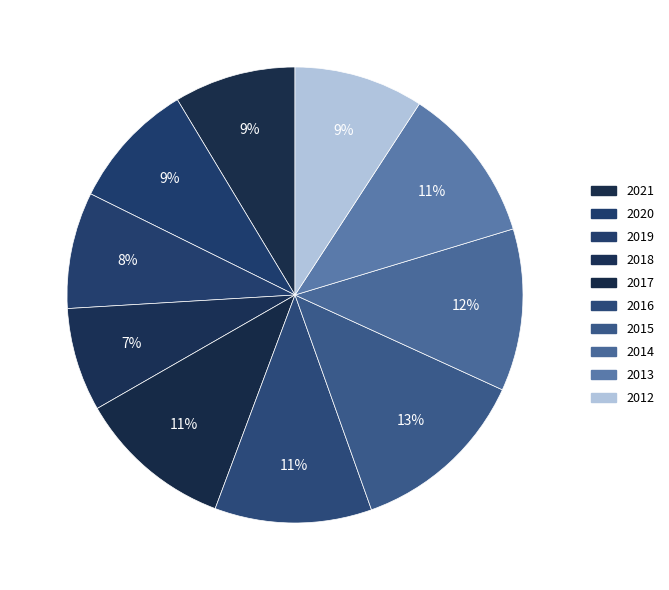

Rank the categories by value from lowest to highest.

2018, 2019, 2021, 2020, 2012, 2017, 2016, 2013, 2014, 2015